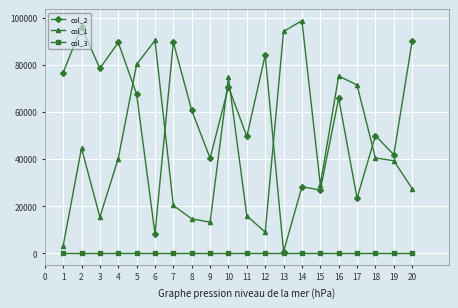

True or false: col_2 and col_1 cross at least once.

True